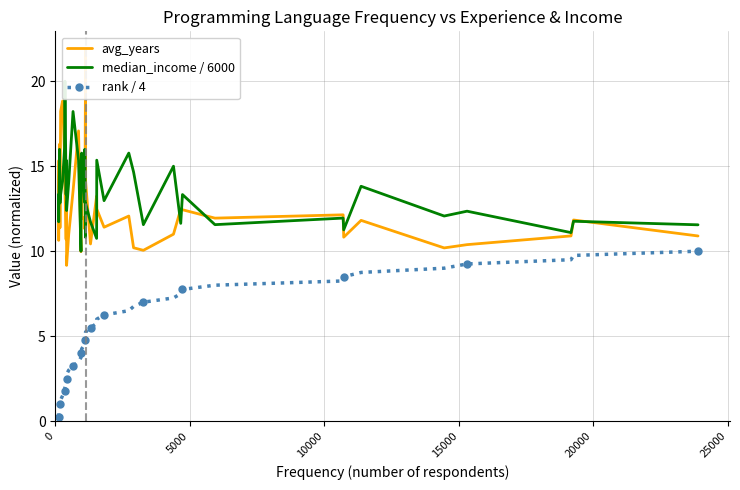

Where do median_income / 6000 and avg_years first cross each other?

0 and 5000